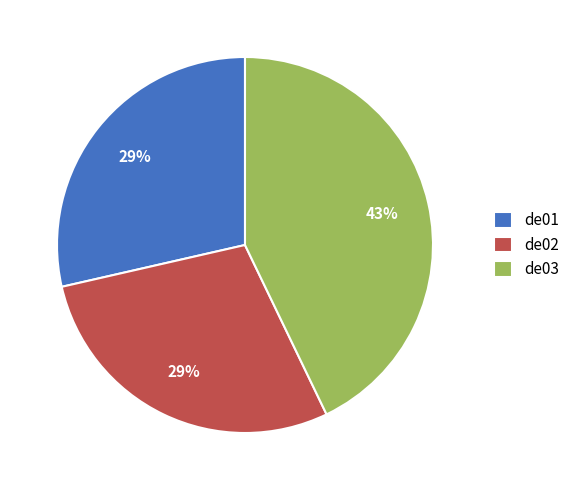

Is there a majority slice in this chart?

No